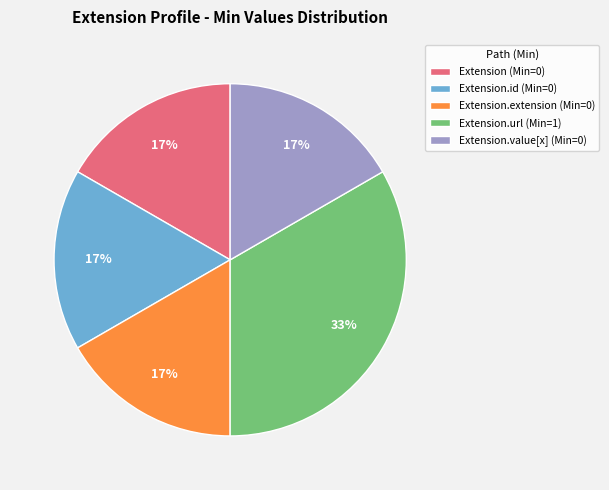

What is the largest slice in the pie chart?

Extension.url (Min=1)